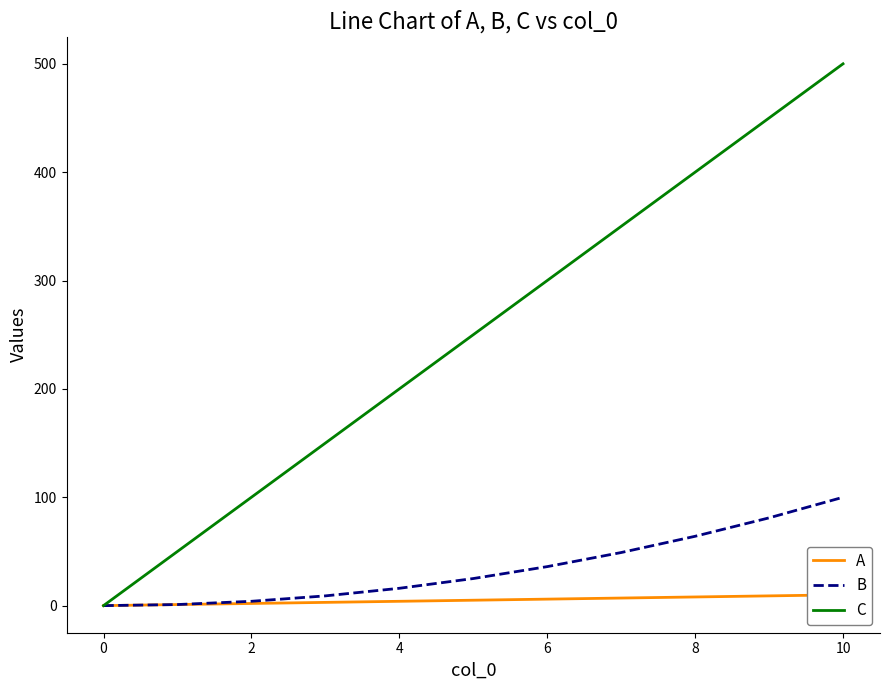

How many values in the A series are below 5?

5